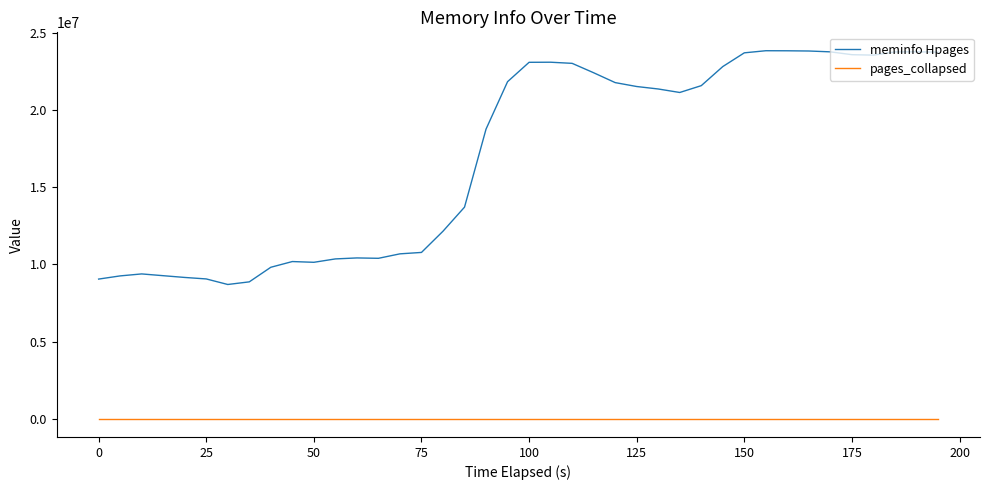

True or false: meminfo Hpages and pages_collapsed intersect in this chart.

False